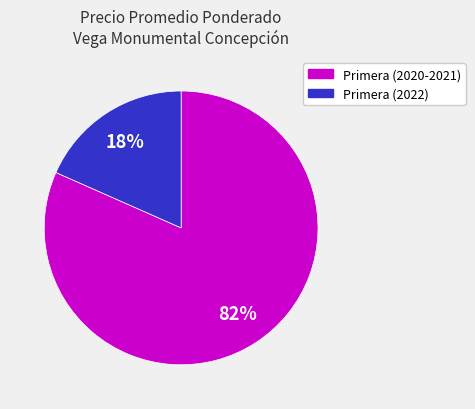

Which category has the smallest portion of the pie?

Primera (2022)